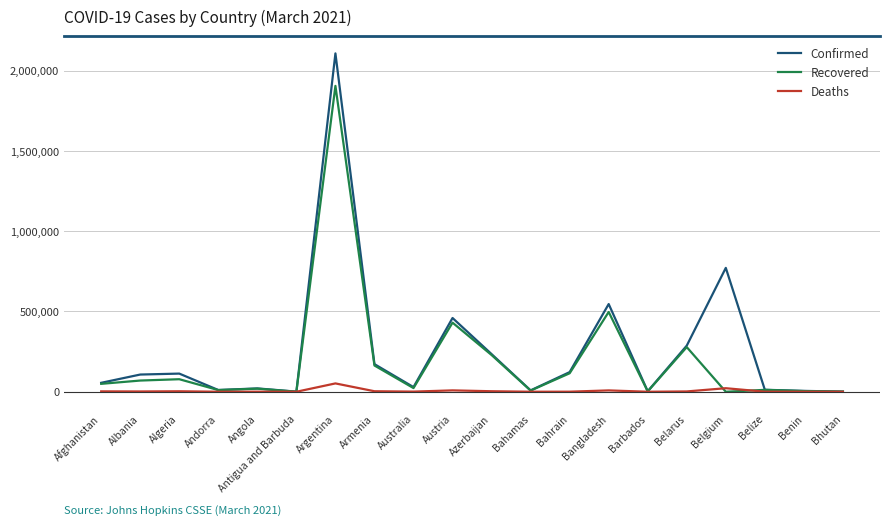

Which series has the largest total across all categories?

Confirmed